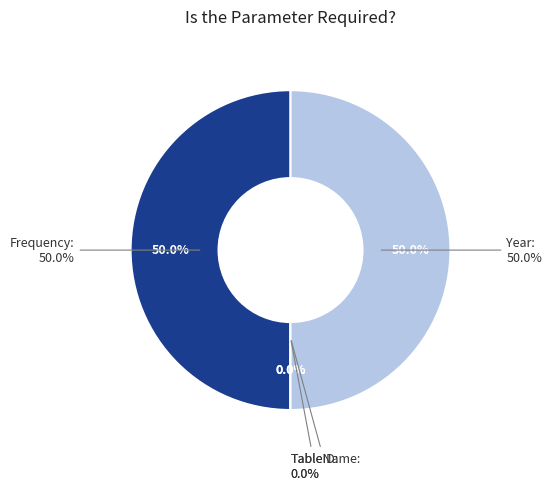

True or false: Frequency accounts for 56% of the total.

False